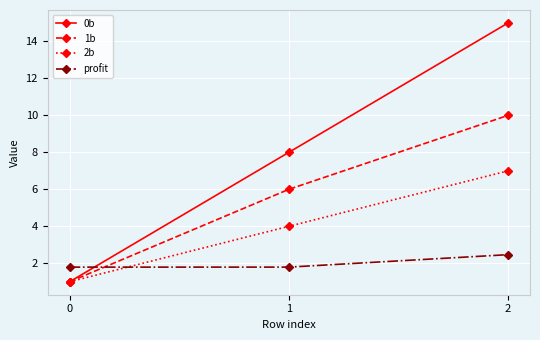

Does the chart have visible grid lines?

Yes